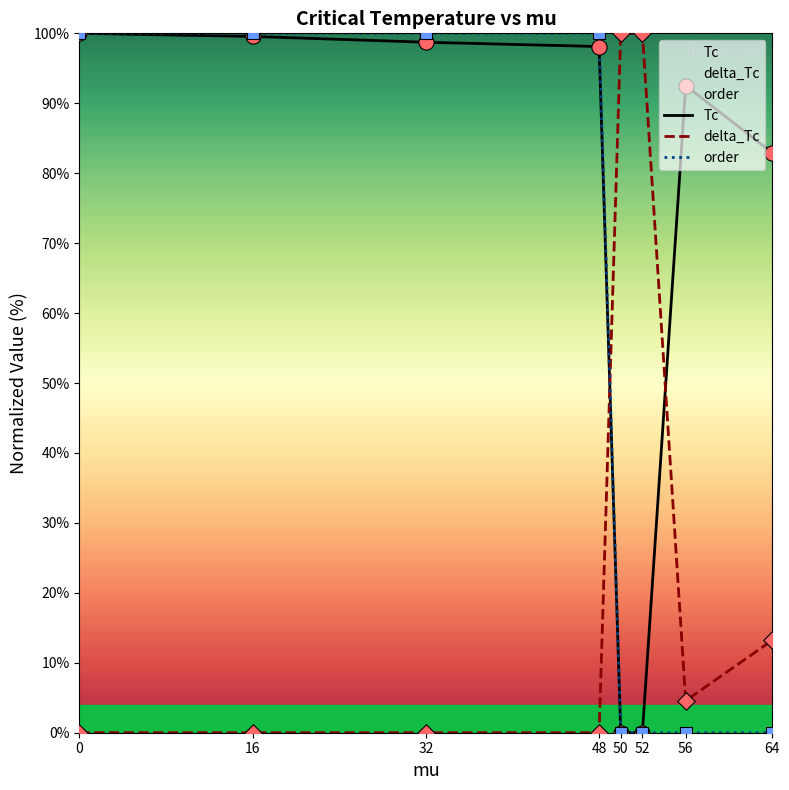

Which series has the widest spread of Y values?

Tc